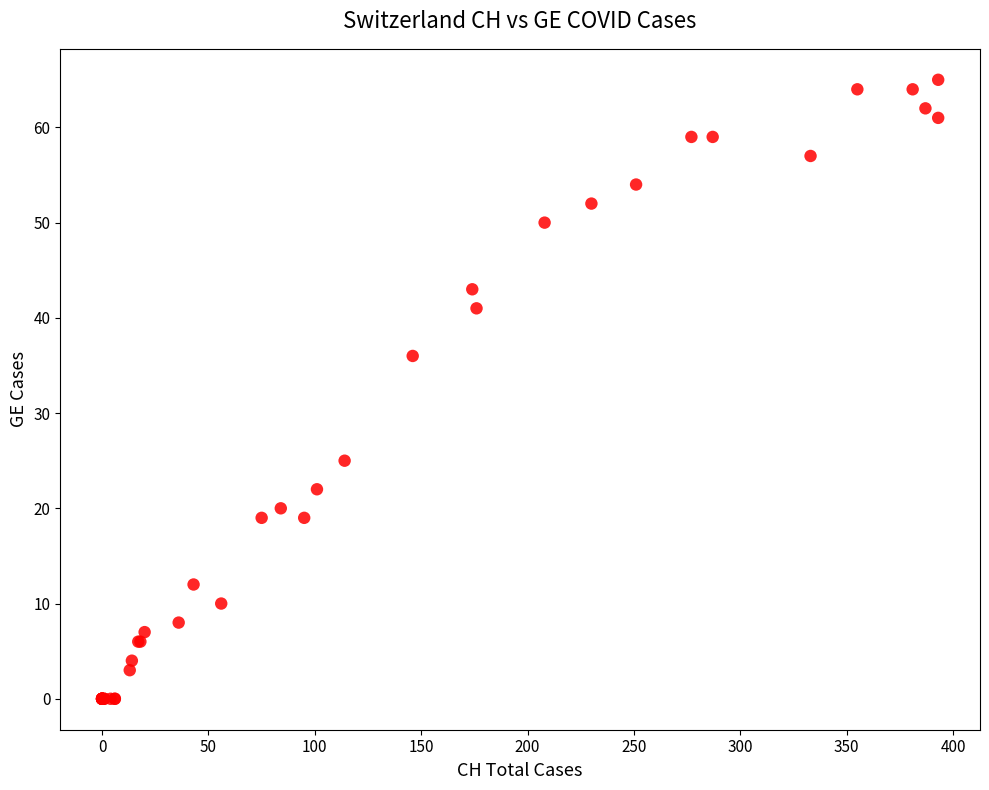

What Y value in the scatter plot is closest to 32?

36